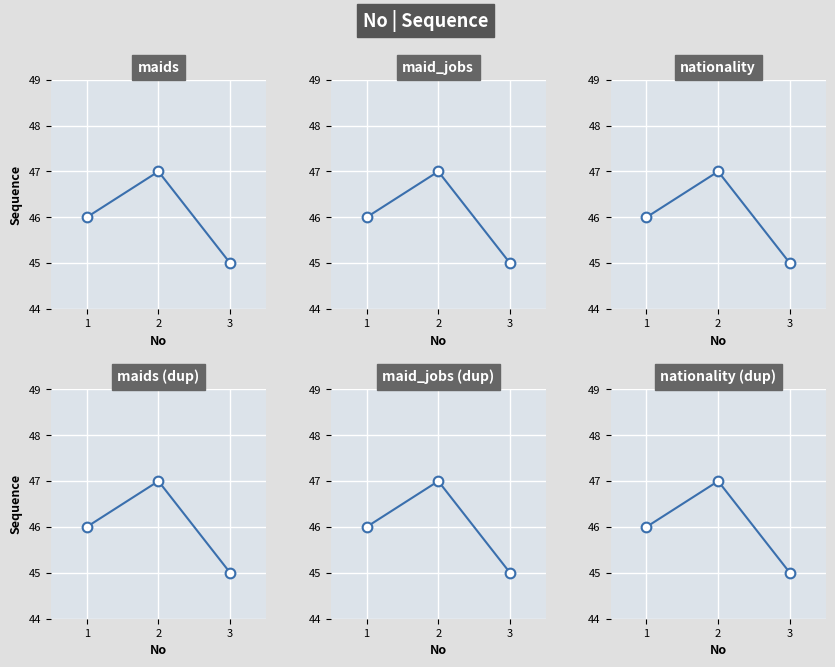

Reading left to right, what are all the values shown in this chart?

46	47	45